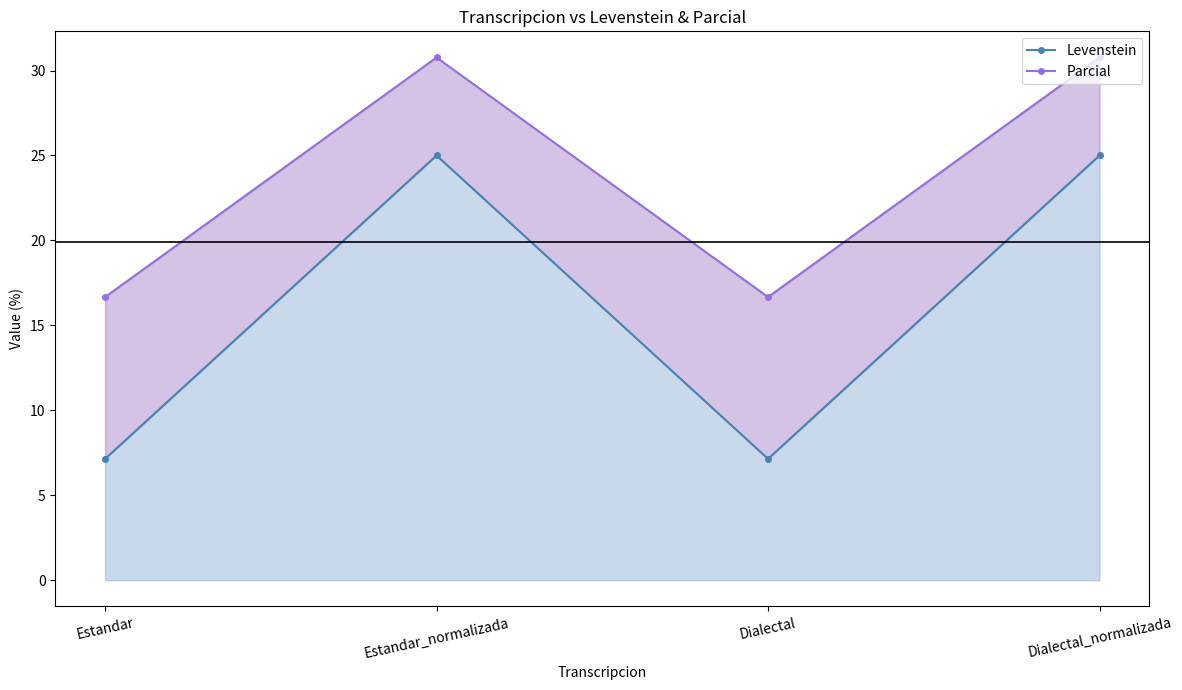

Which series has the largest range (max minus min)?

Levenstein